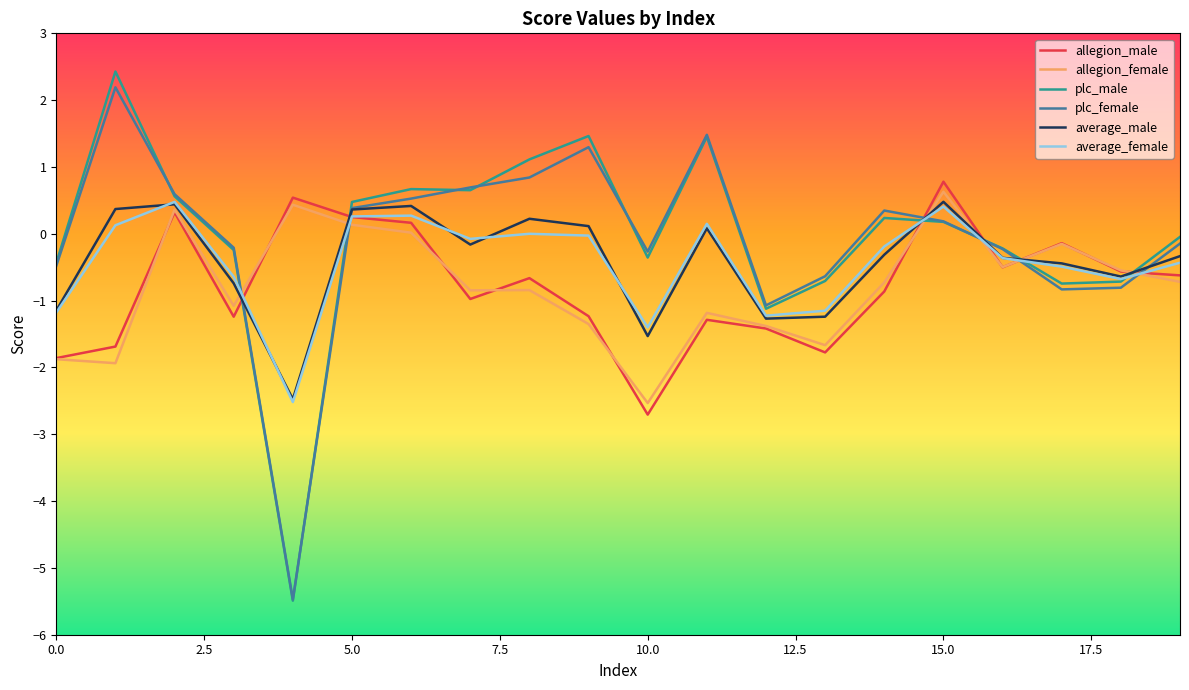

How many intersections are there between plc_male and allegion_male?

6